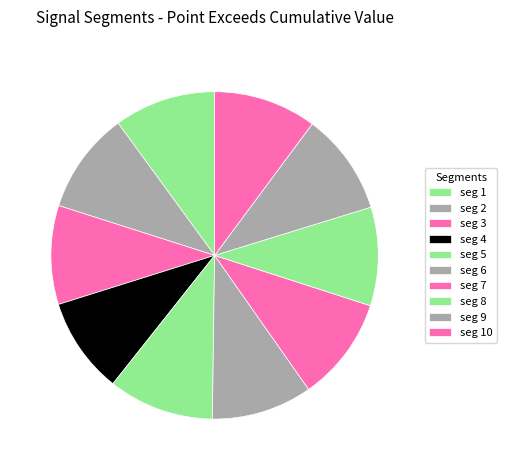

To the nearest percent, what is the difference between the largest and smallest slice percentages?

1%